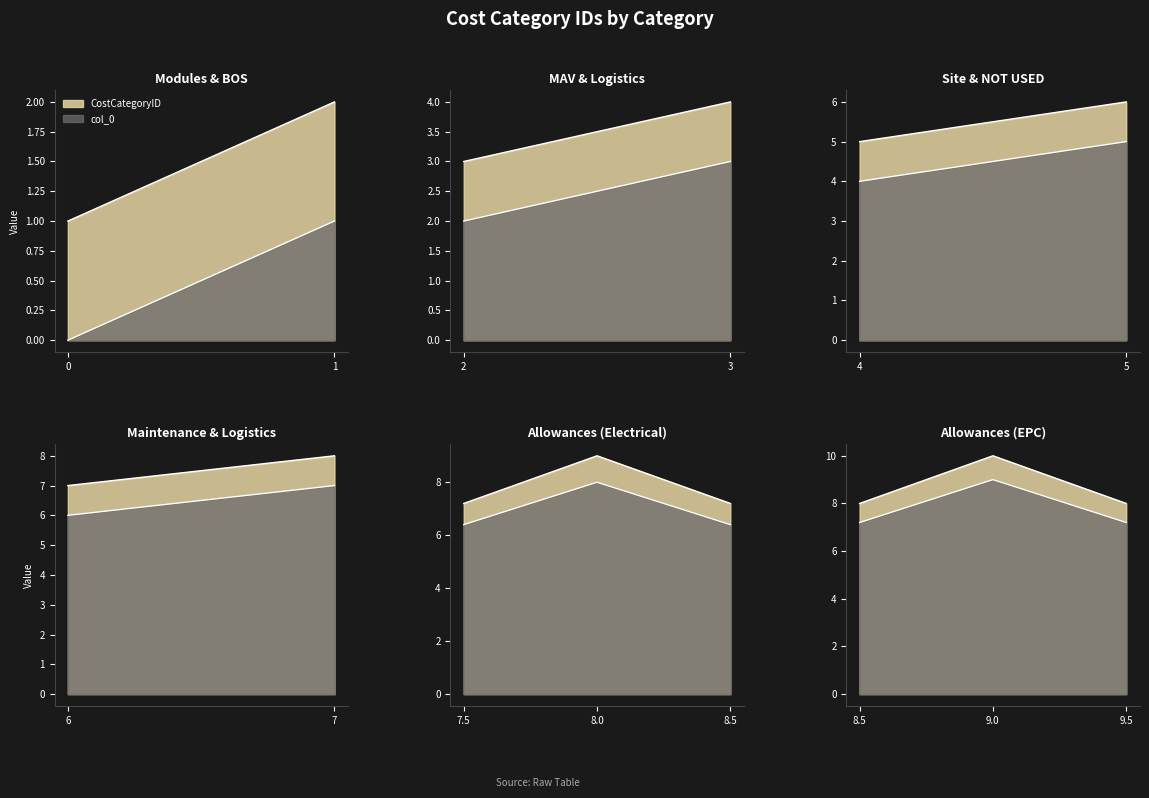

The value at 7 is 12. True or false?

False